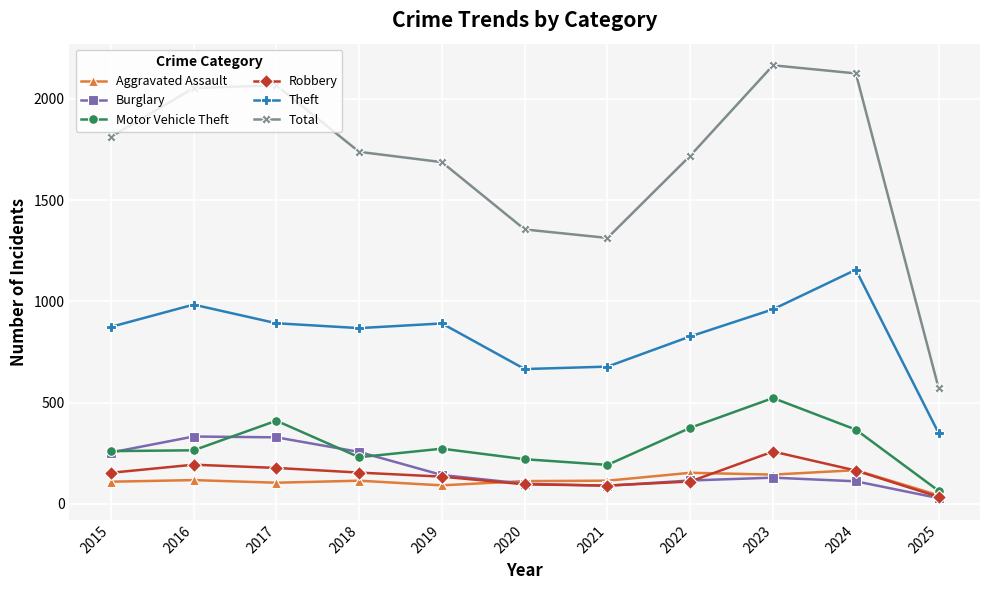

What is the difference between the second highest and second lowest values in the Aggravated Assault series?

62